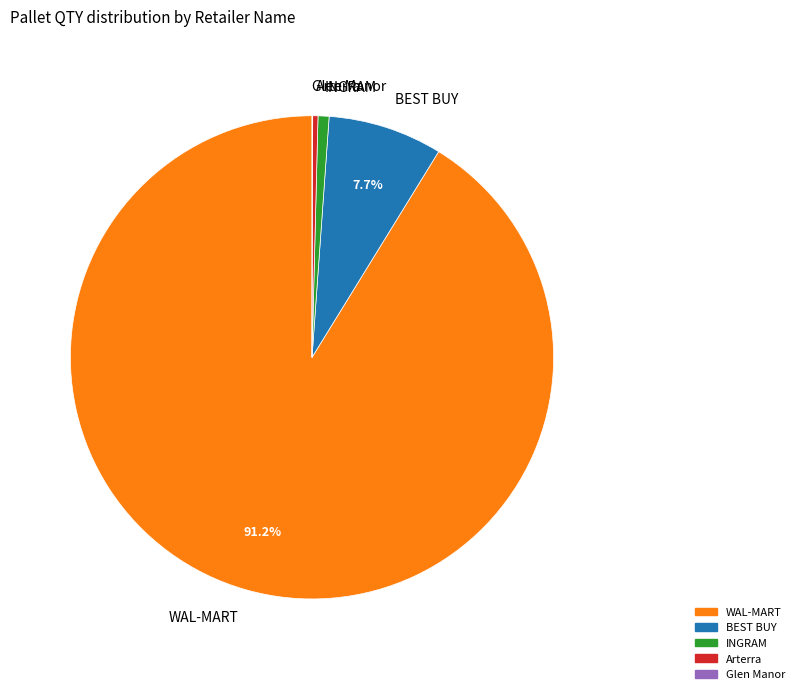

Between BEST BUY and Arterra, which is larger?

BEST BUY